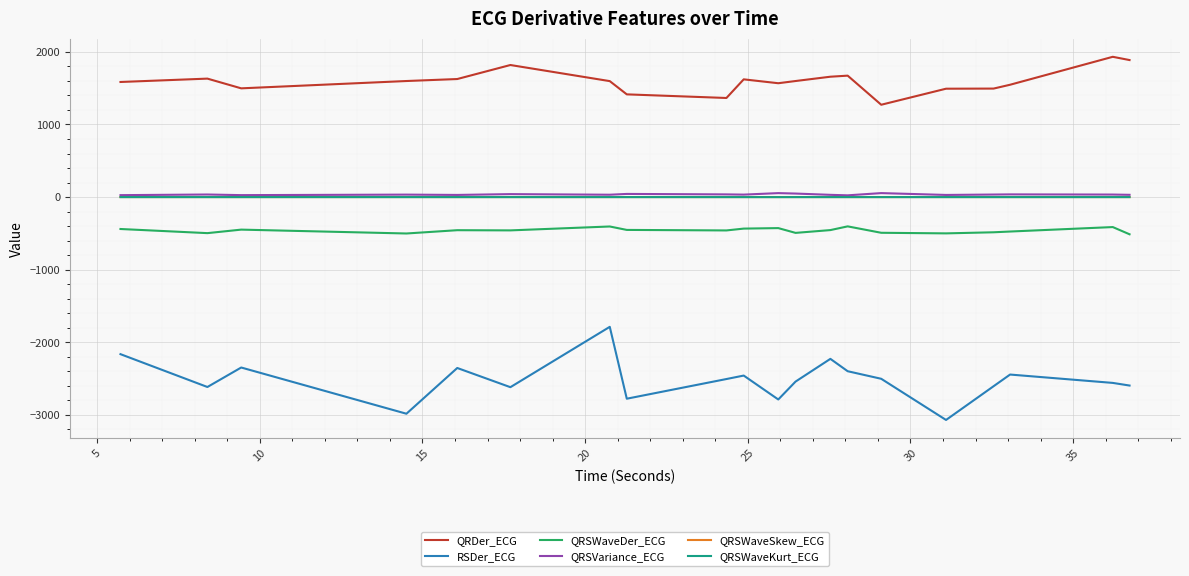

True or false: QRSWaveKurt_ECG and QRSWaveDer_ECG cross at least once.

False